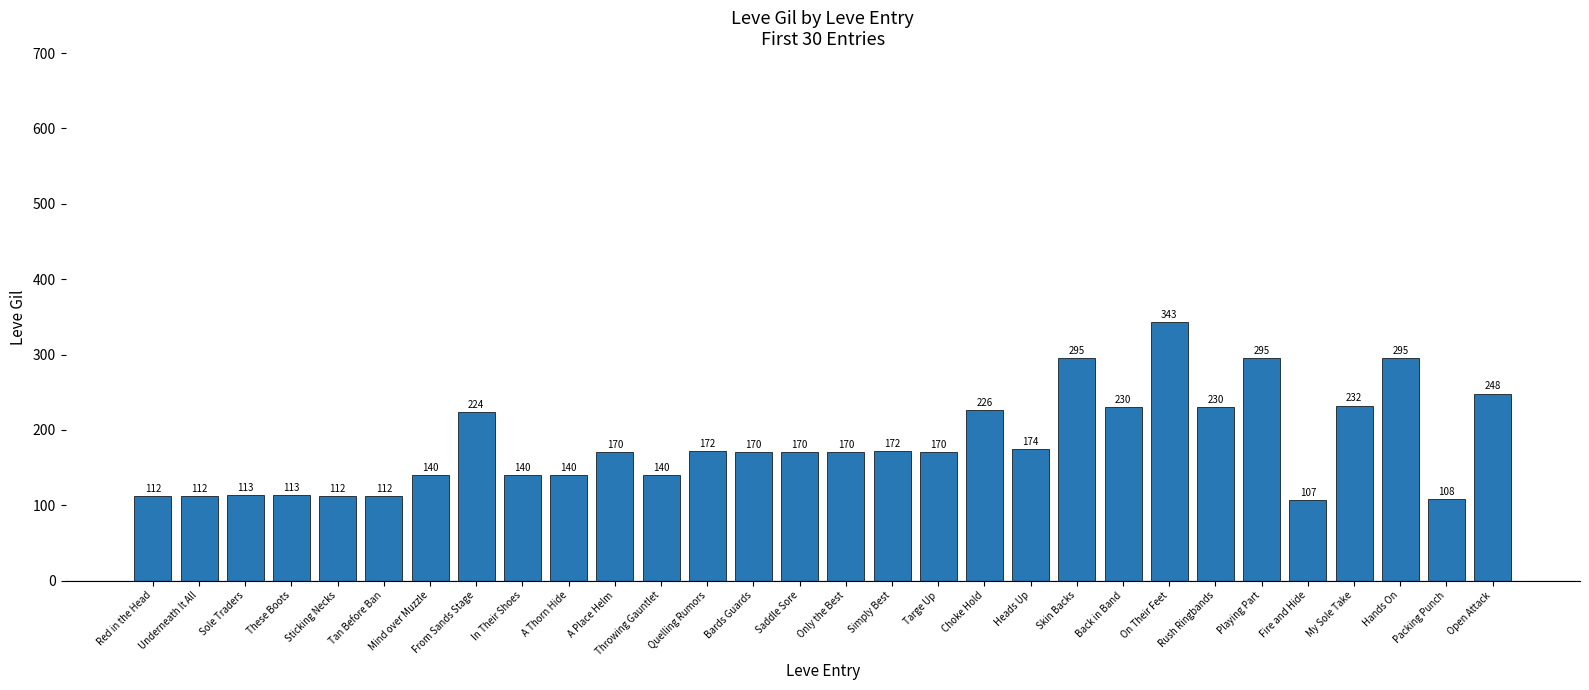

Where does the data first go above 170?

From Sands Stage